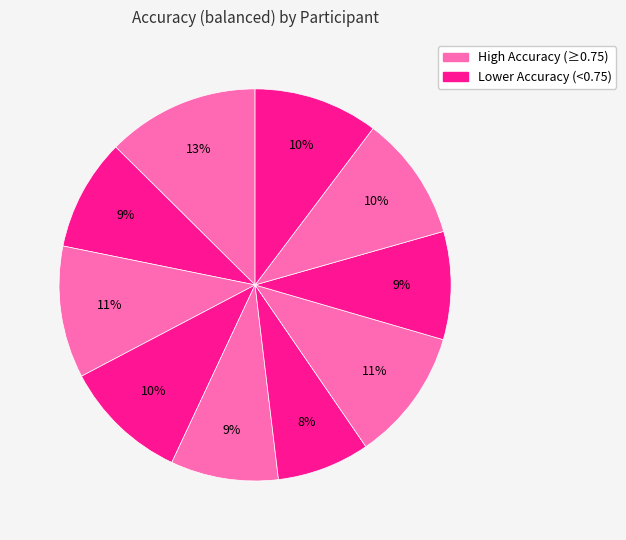

How many segments does this pie chart have?

10